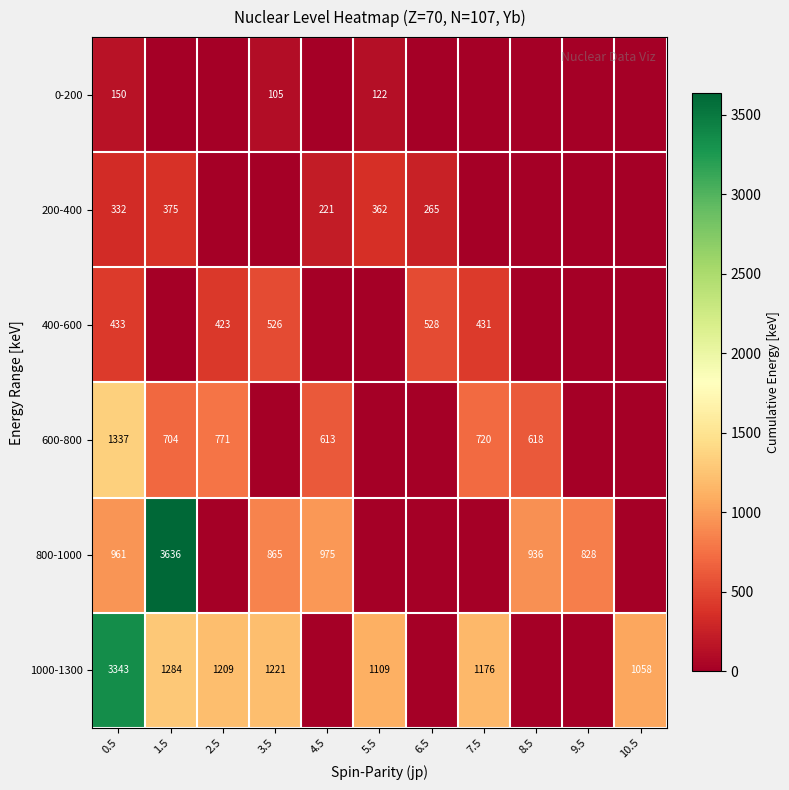

The 0-200 series shows 105 at 3.5. True or false?

True